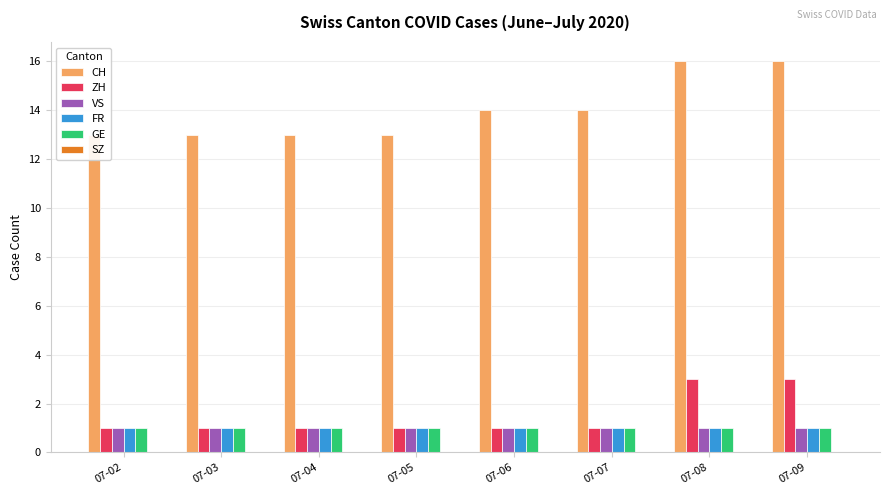

What is the total value across all series at 07-04?

17